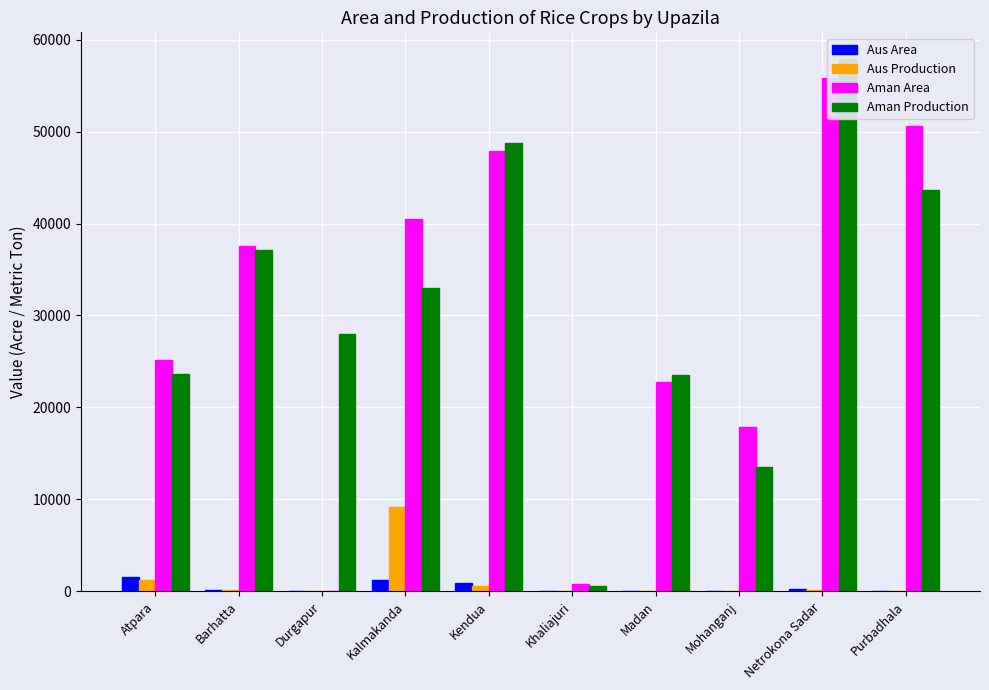

How many bars are there in total?

40